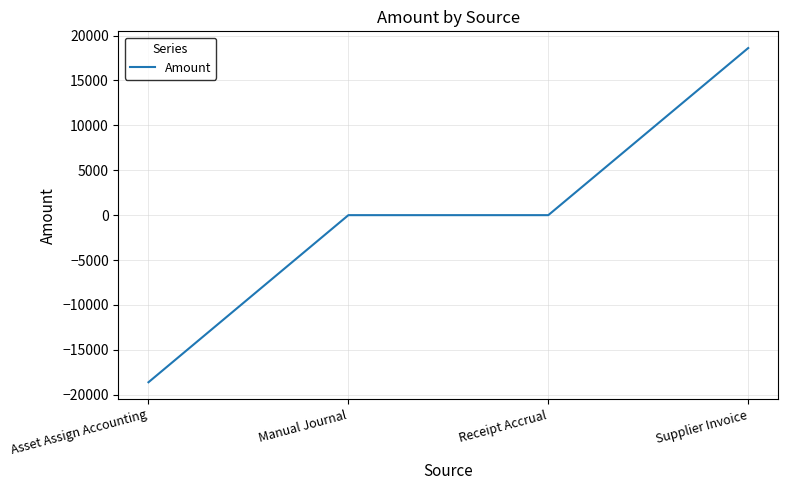

What is the maximum value shown in the chart?

18614.2